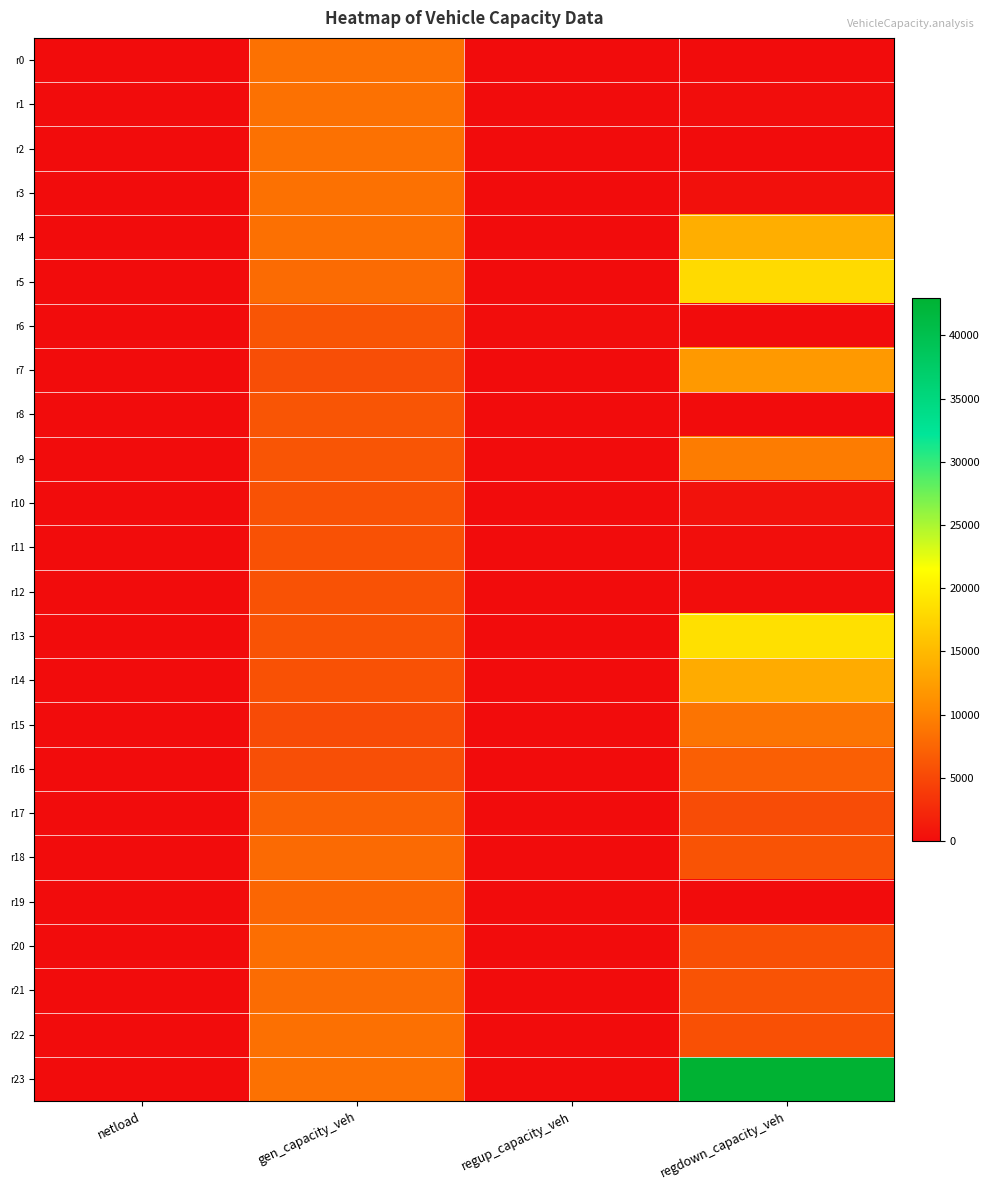

Reading left to right, what are all the values shown in this chart?

r0: netload=0.0	gen_capacity_veh=8514.0	regup_capacity_veh=0.0	regdown_capacity_veh=28.7
r1: netload=0.0	gen_capacity_veh=8514.0	regup_capacity_veh=0.0	regdown_capacity_veh=127.8
r2: netload=0.0	gen_capacity_veh=8514.0	regup_capacity_veh=0.0	regdown_capacity_veh=4.1
r3: netload=0.0	gen_capacity_veh=8514.0	regup_capacity_veh=0.0	regdown_capacity_veh=396.1
r4: netload=0.0	gen_capacity_veh=8428.9	regup_capacity_veh=0.0	regdown_capacity_veh=13961.6
r5: netload=0.0	gen_capacity_veh=8045.6	regup_capacity_veh=0.0	regdown_capacity_veh=18042.8
r6: netload=0.0	gen_capacity_veh=6195.4	regup_capacity_veh=119.9	regdown_capacity_veh=0.0
r7: netload=0.0	gen_capacity_veh=5586.1	regup_capacity_veh=0.0	regdown_capacity_veh=11979.6
r8: netload=0.0	gen_capacity_veh=6130.1	regup_capacity_veh=0.0	regdown_capacity_veh=0.0
r9: netload=0.0	gen_capacity_veh=6130.1	regup_capacity_veh=0.0	regdown_capacity_veh=9431.2
r10: netload=0.0	gen_capacity_veh=5888.9	regup_capacity_veh=0.0	regdown_capacity_veh=557.2
r11: netload=0.0	gen_capacity_veh=5789.5	regup_capacity_veh=0.0	regdown_capacity_veh=174.1
r12: netload=0.0	gen_capacity_veh=5931.4	regup_capacity_veh=0.0	regdown_capacity_veh=142.6
r13: netload=0.0	gen_capacity_veh=6002.4	regup_capacity_veh=0.0	regdown_capacity_veh=18542.7
r14: netload=0.0	gen_capacity_veh=5819.4	regup_capacity_veh=0.0	regdown_capacity_veh=13710.3
r15: netload=0.0	gen_capacity_veh=5328.4	regup_capacity_veh=0.0	regdown_capacity_veh=8732.4
r16: netload=0.0	gen_capacity_veh=5690.2	regup_capacity_veh=0.0	regdown_capacity_veh=6977.3
r17: netload=0.0	gen_capacity_veh=7203.7	regup_capacity_veh=0.0	regdown_capacity_veh=5391.4
r18: netload=0.0	gen_capacity_veh=7962.1	regup_capacity_veh=0.0	regdown_capacity_veh=5989.0
r19: netload=0.0	gen_capacity_veh=7562.1	regup_capacity_veh=0.0	regdown_capacity_veh=0.0
r20: netload=0.0	gen_capacity_veh=8283.9	regup_capacity_veh=0.0	regdown_capacity_veh=5761.3
r21: netload=0.0	gen_capacity_veh=8116.8	regup_capacity_veh=0.0	regdown_capacity_veh=5983.6
r22: netload=0.0	gen_capacity_veh=8429.2	regup_capacity_veh=0.0	regdown_capacity_veh=5728.6
r23: netload=0.0	gen_capacity_veh=8514.0	regup_capacity_veh=0.0	regdown_capacity_veh=42949.6